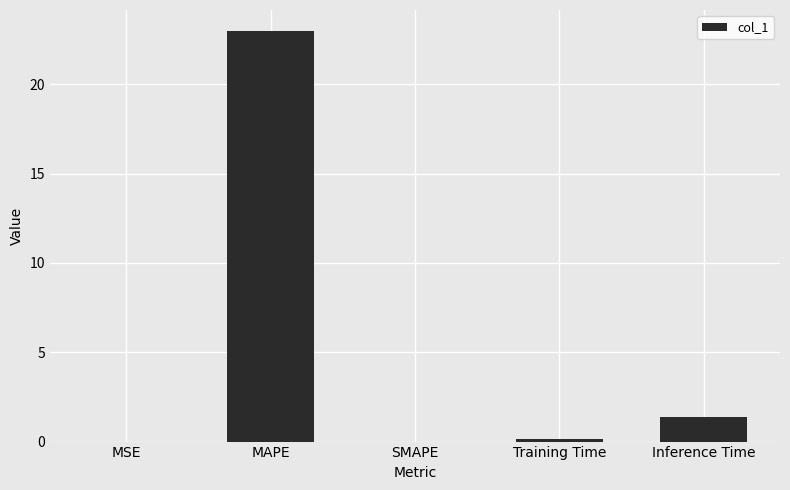

What is the sum of the values at MAPE and SMAPE?

23.0